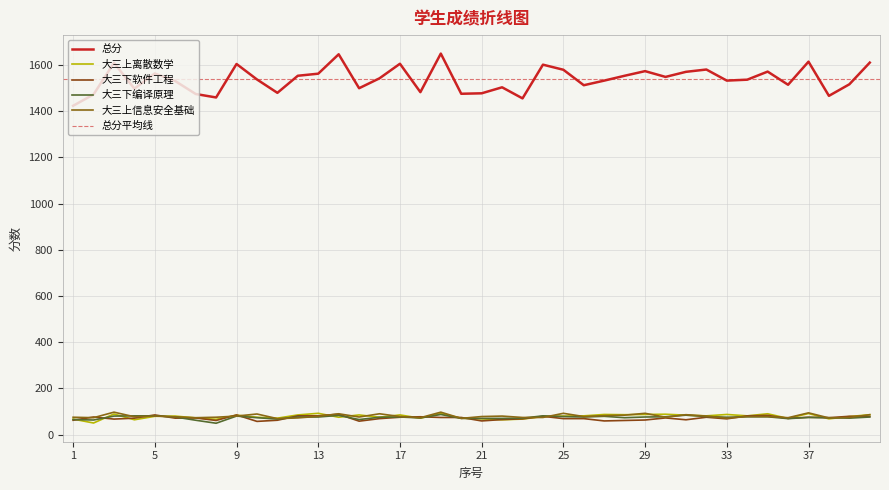

Is it true that 大三下软件工程 equals 61 at 8?

True